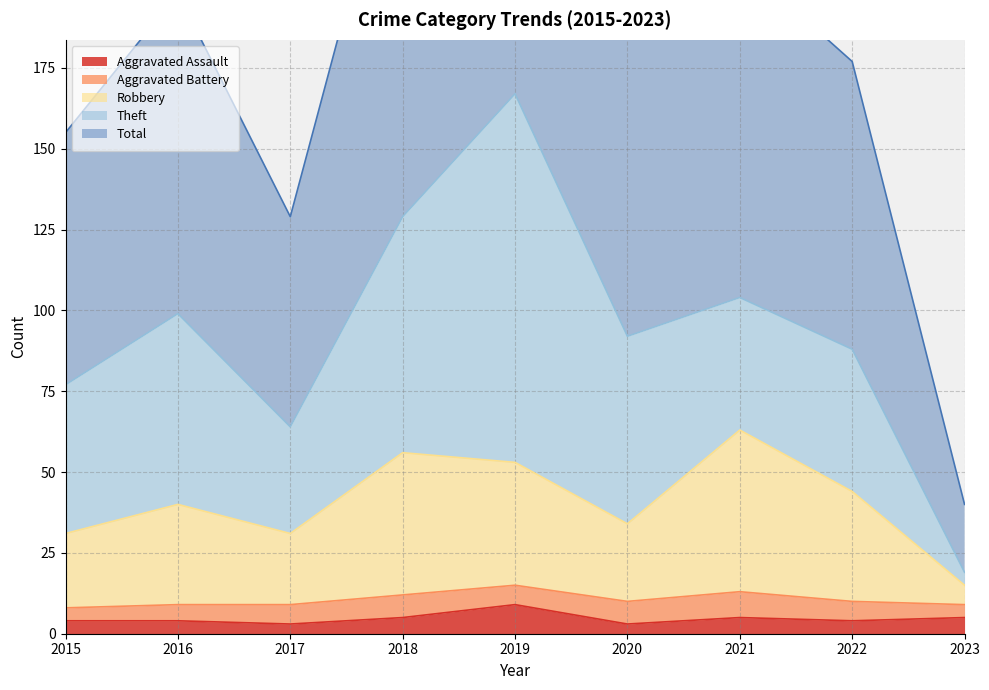

The Aggravated Assault series shows 4 at 2016. True or false?

True